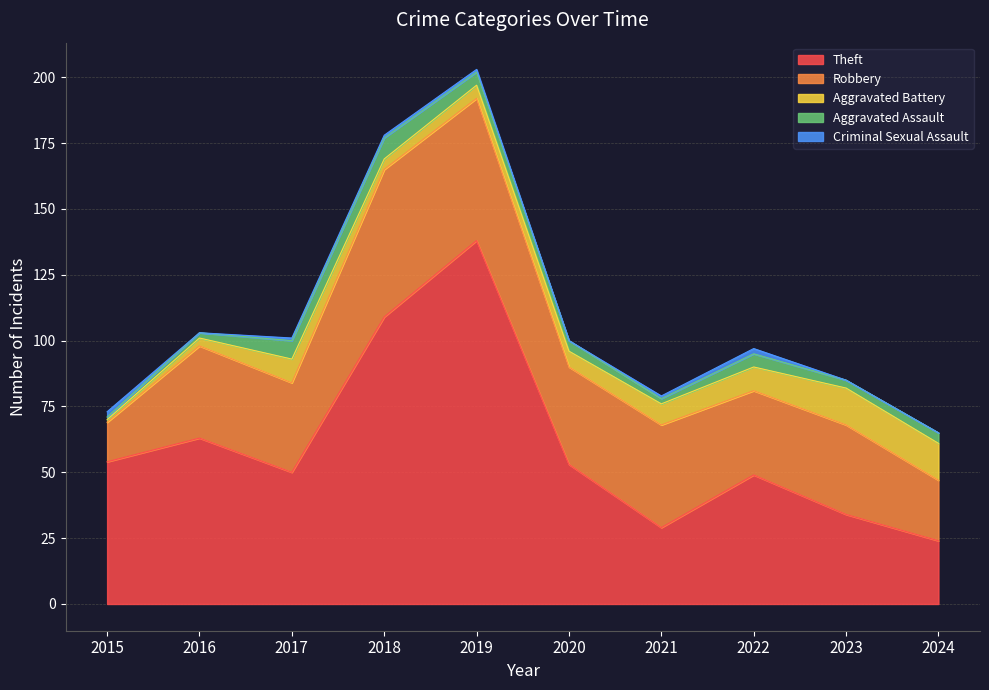

The value of Aggravated Assault at 2015 is 1. True or false?

False